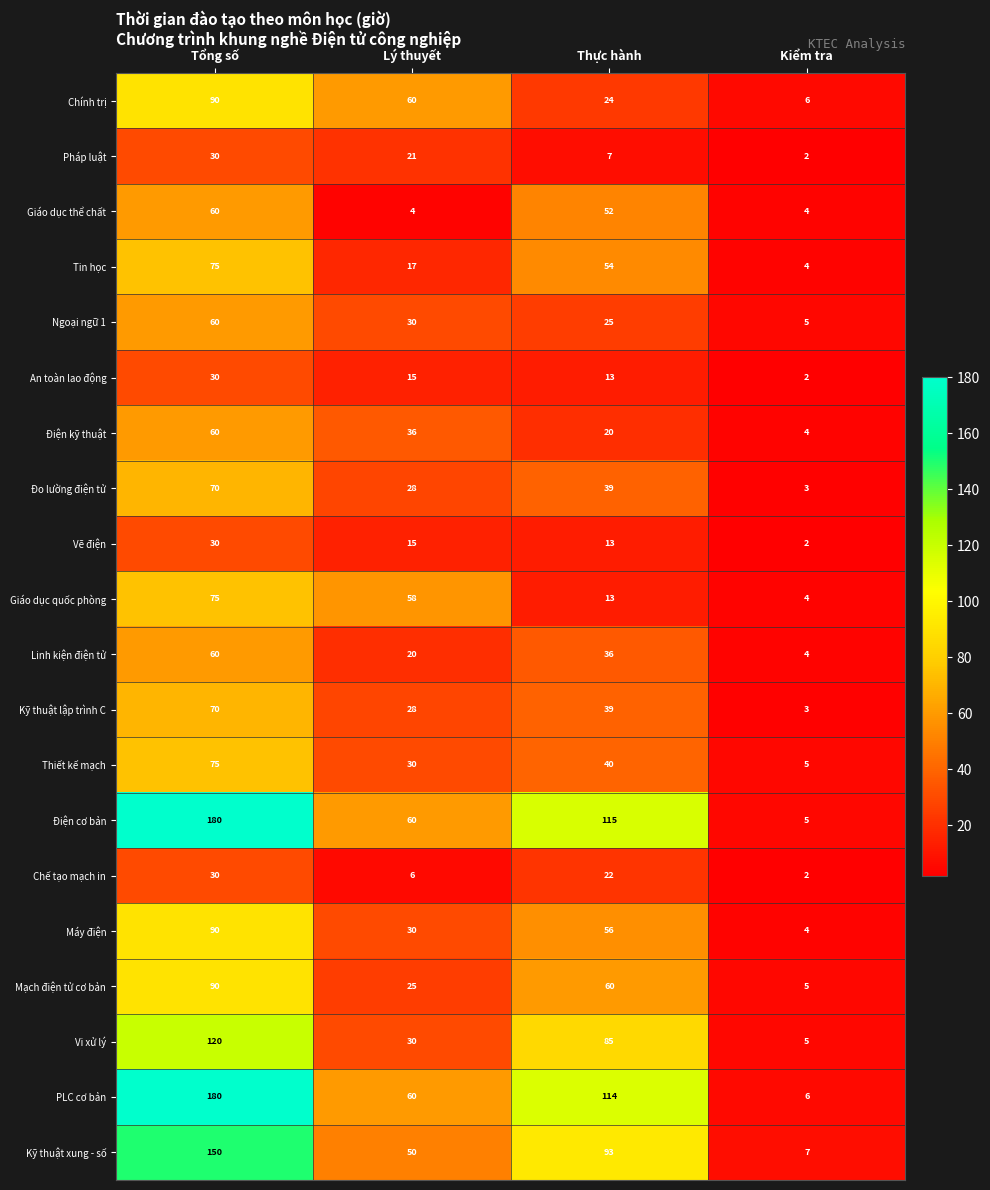

What is the total value across all series at Thực hành?

920